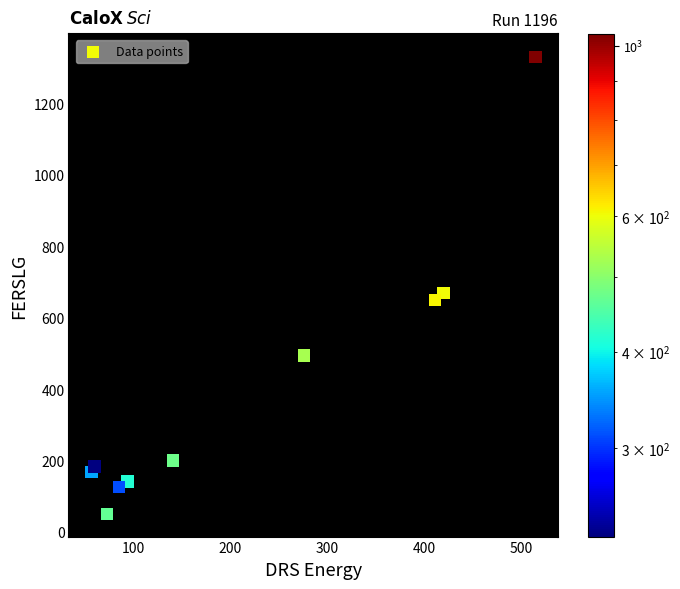

What is the range of X values (max minus min)?

458